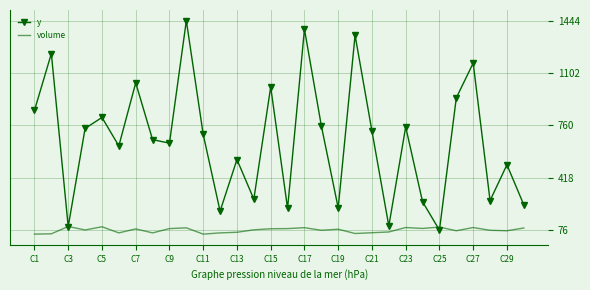

What are all the series names shown in the legend?

y, volume